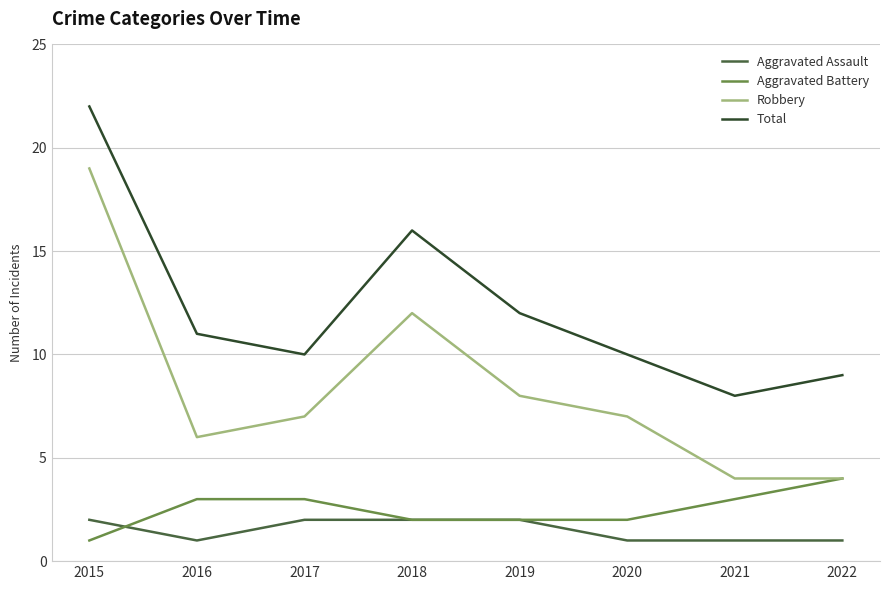

Reading left to right, extract all data points from this chart.

Aggravated Assault: 2	1	2	2	2	1	1	1
Aggravated Battery: 1	3	3	2	2	2	3	4
Robbery: 19	6	7	12	8	7	4	4
Total: 22	11	10	16	12	10	8	9